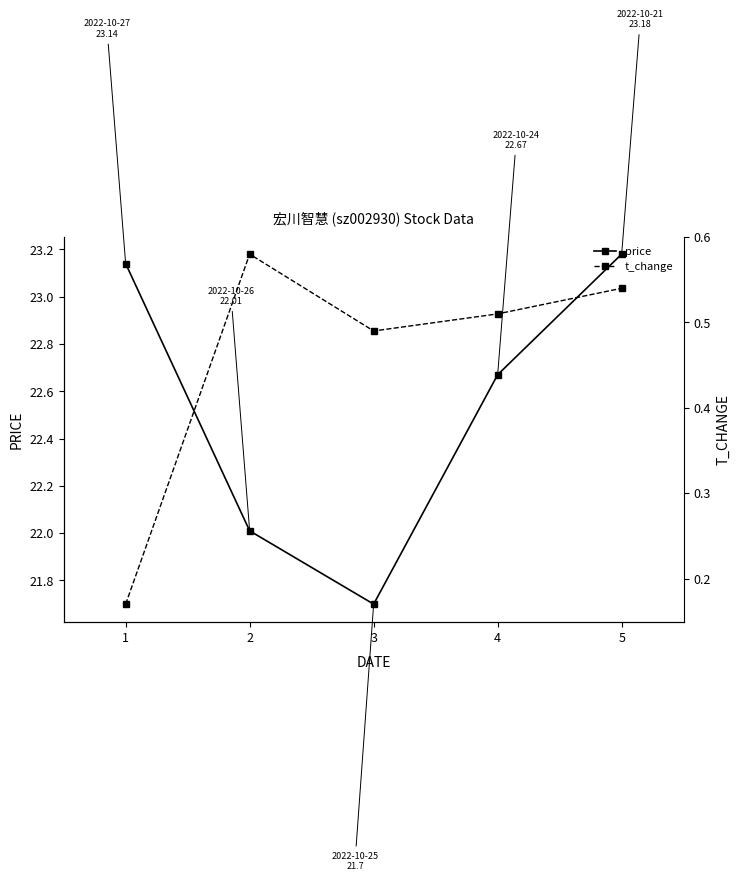

How many lines are shown in the chart?

2